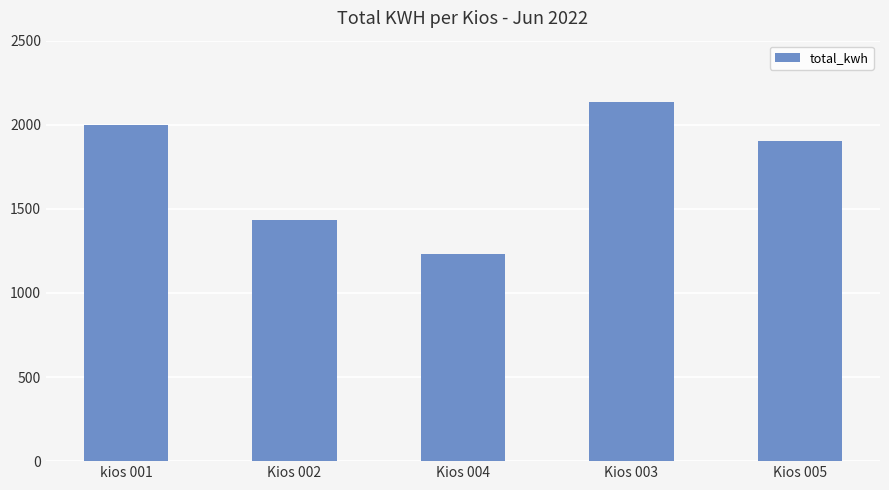

At which label does the data first exceed 1902?

kios 001